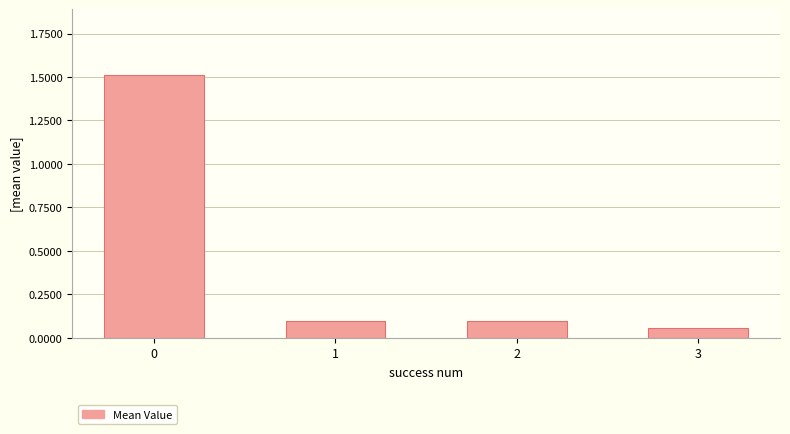

What is the sum of the values at 0 and 1?

1.6